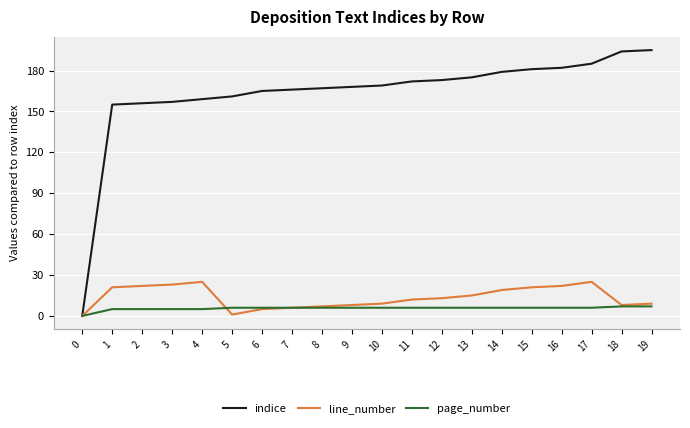

Is the value of line_number at 14 greater than the value of indice at 14?

No